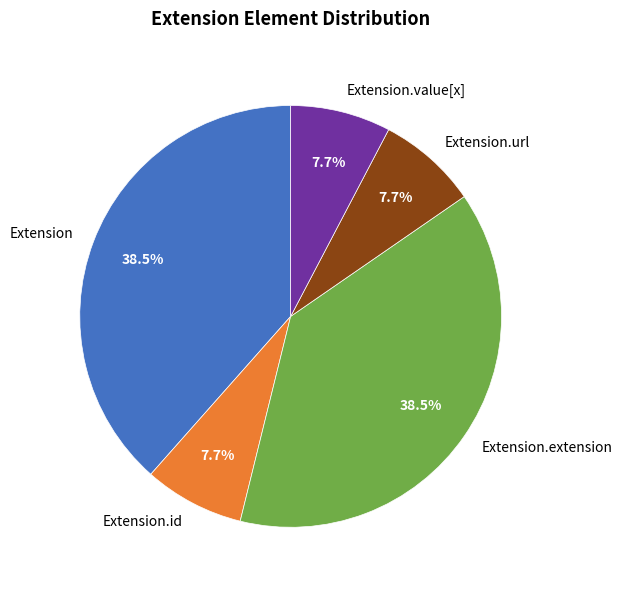

Is there a majority slice in this chart?

No